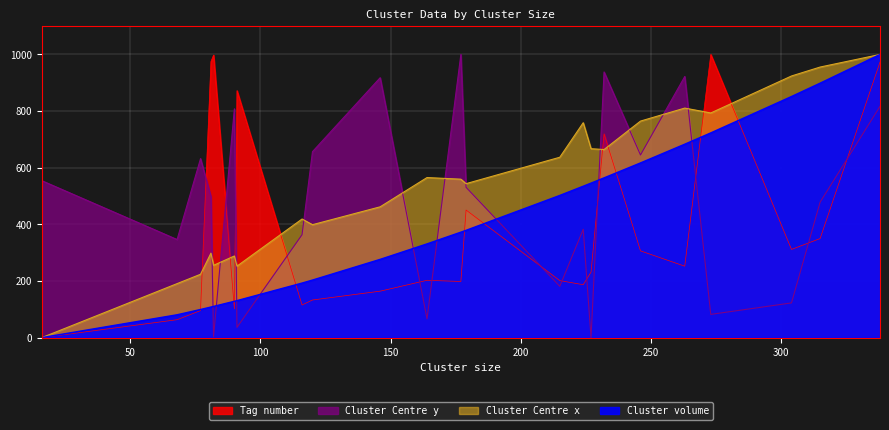

True or false: Cluster Centre x and Cluster volume cross at least once.

False